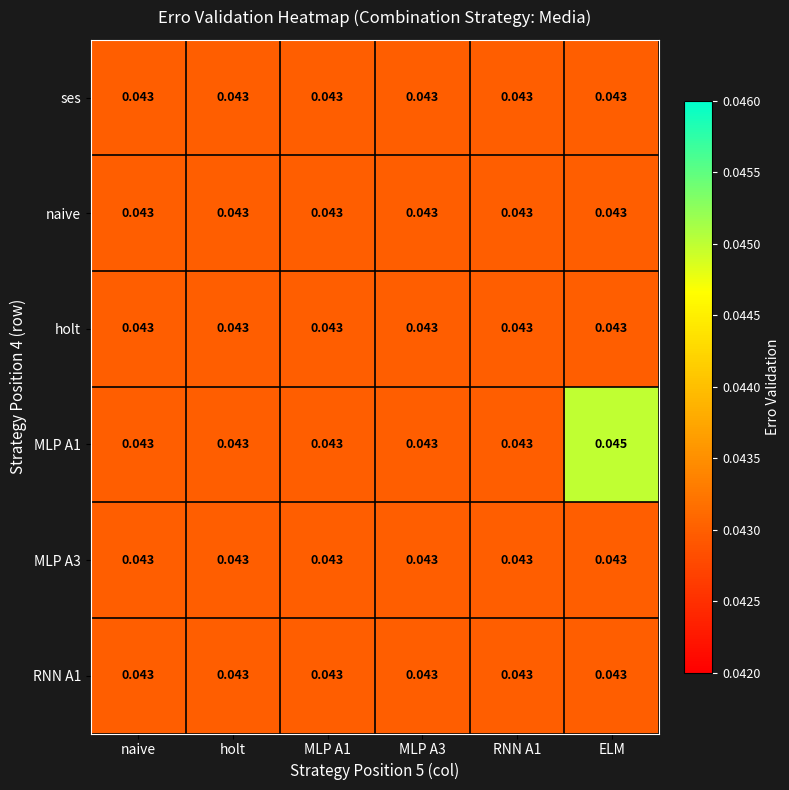

Which label corresponds to the largest value in the chart?

ELM